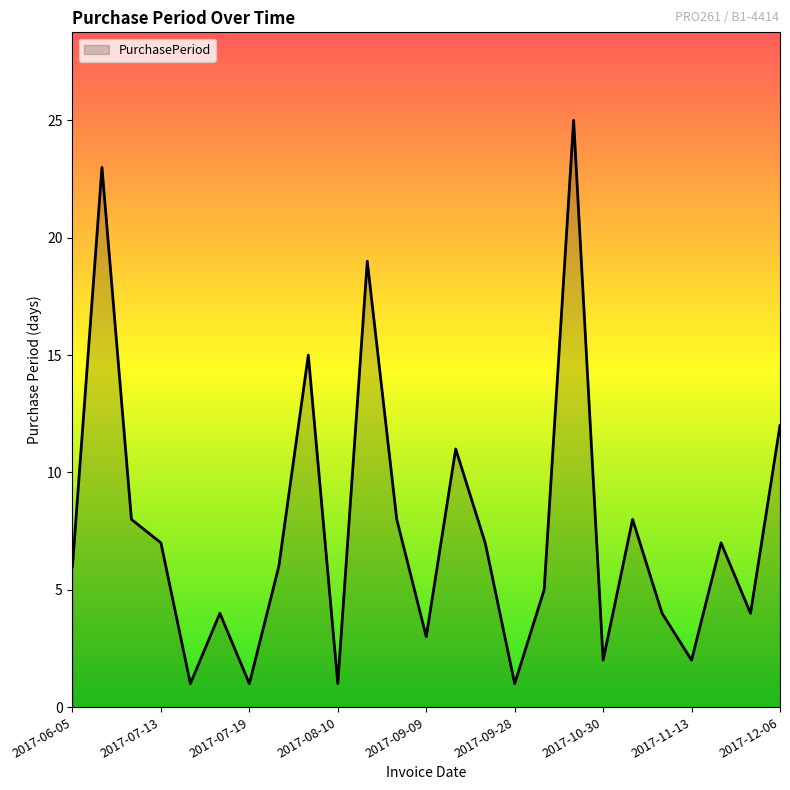

What is the maximum value shown in the chart?

25